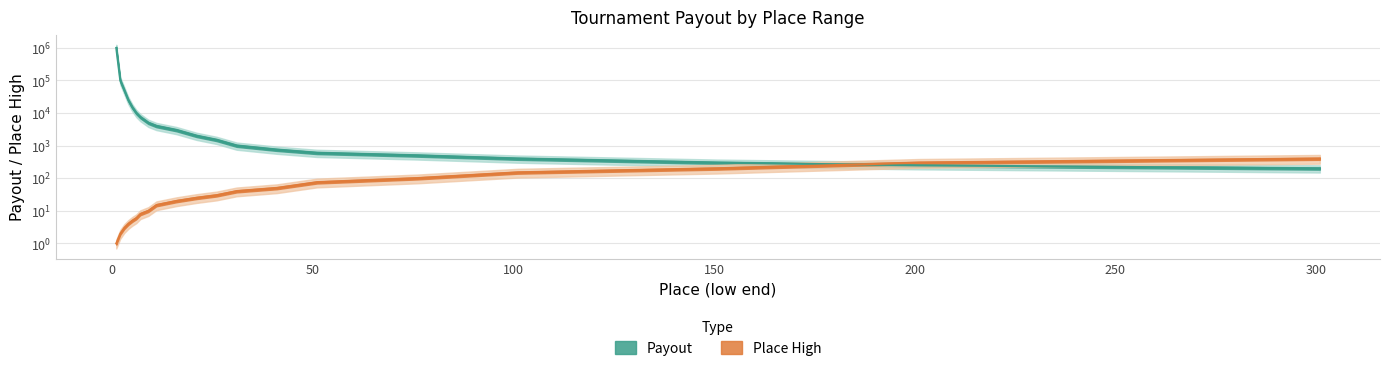

How many lines are shown in the chart?

2